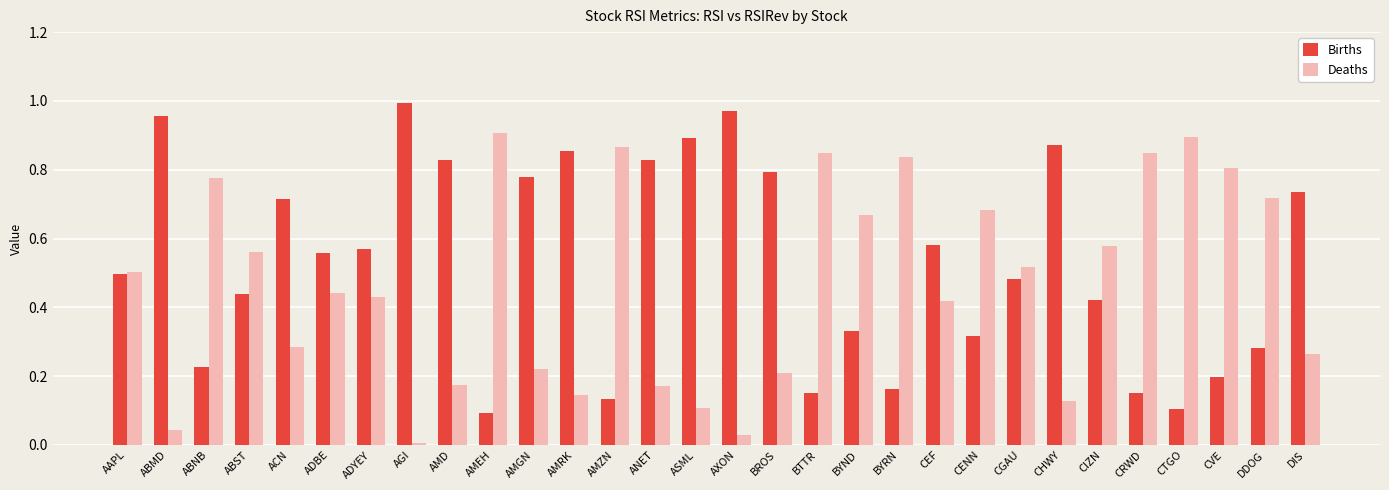

What is the sum of all Births values?

15.9